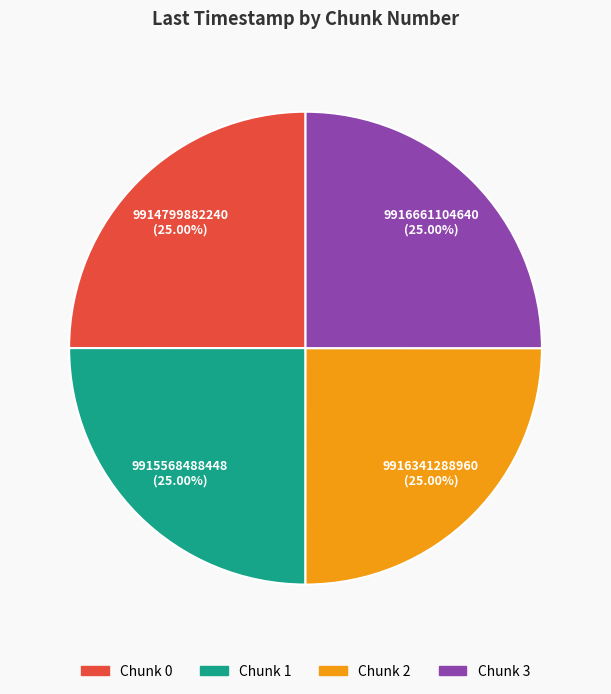

Does any single category account for the majority?

No